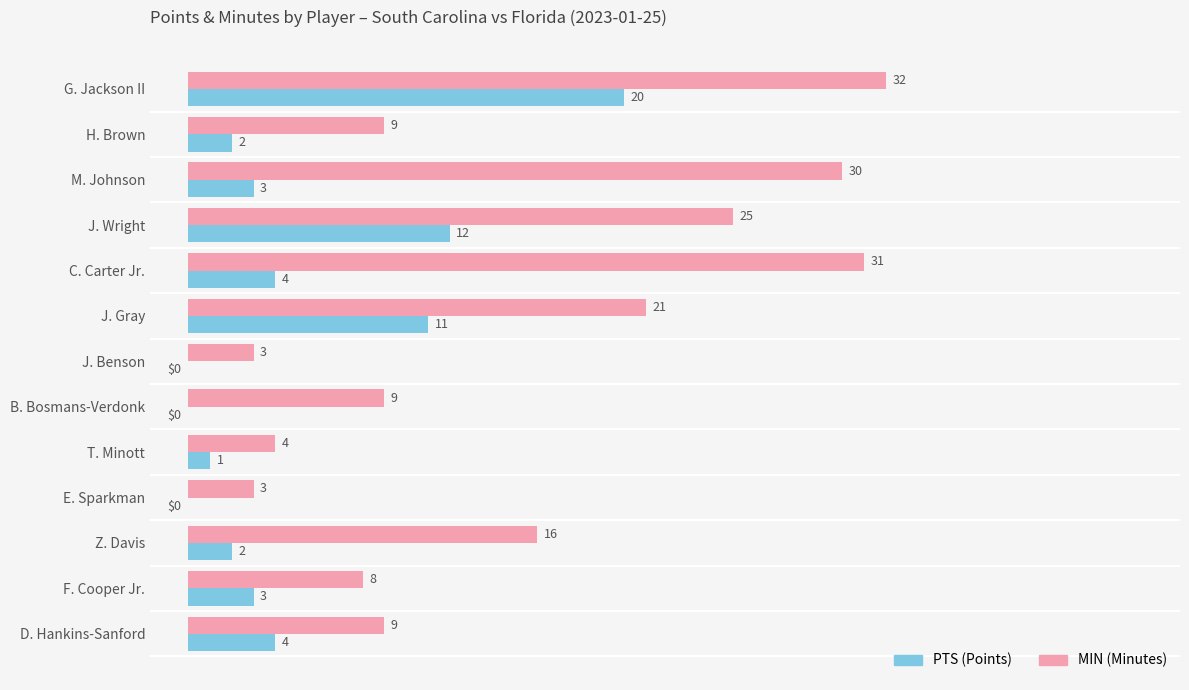

What is the total value across all series at M. Johnson?

33